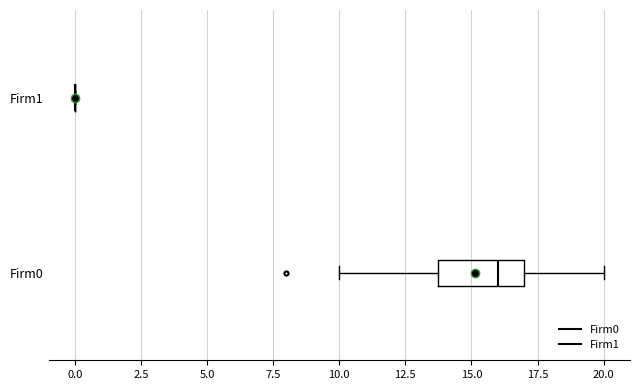

Which box is the widest, from its left edge to its right edge?

Firm0